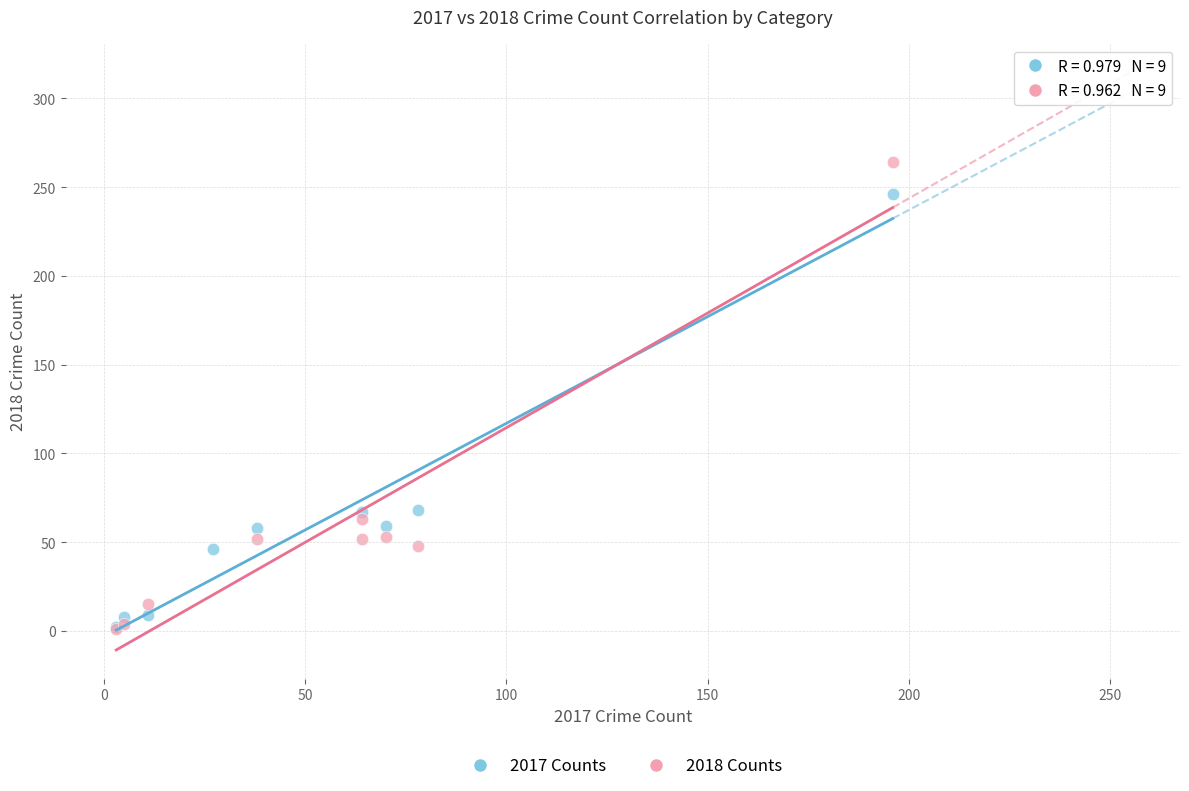

What are all the series names shown in the legend?

2017 Counts, 2018 Counts